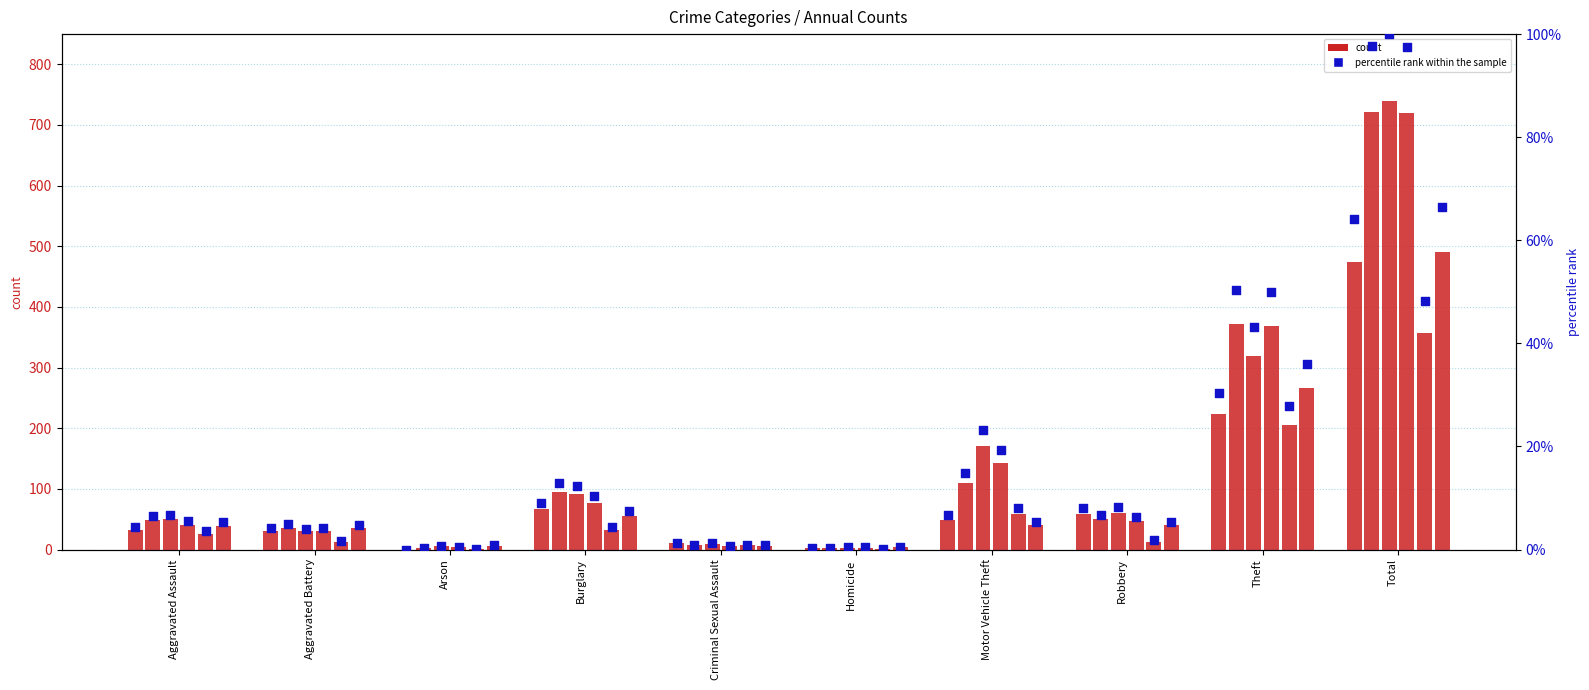

At how many categories does at least one series exceed 188?

2